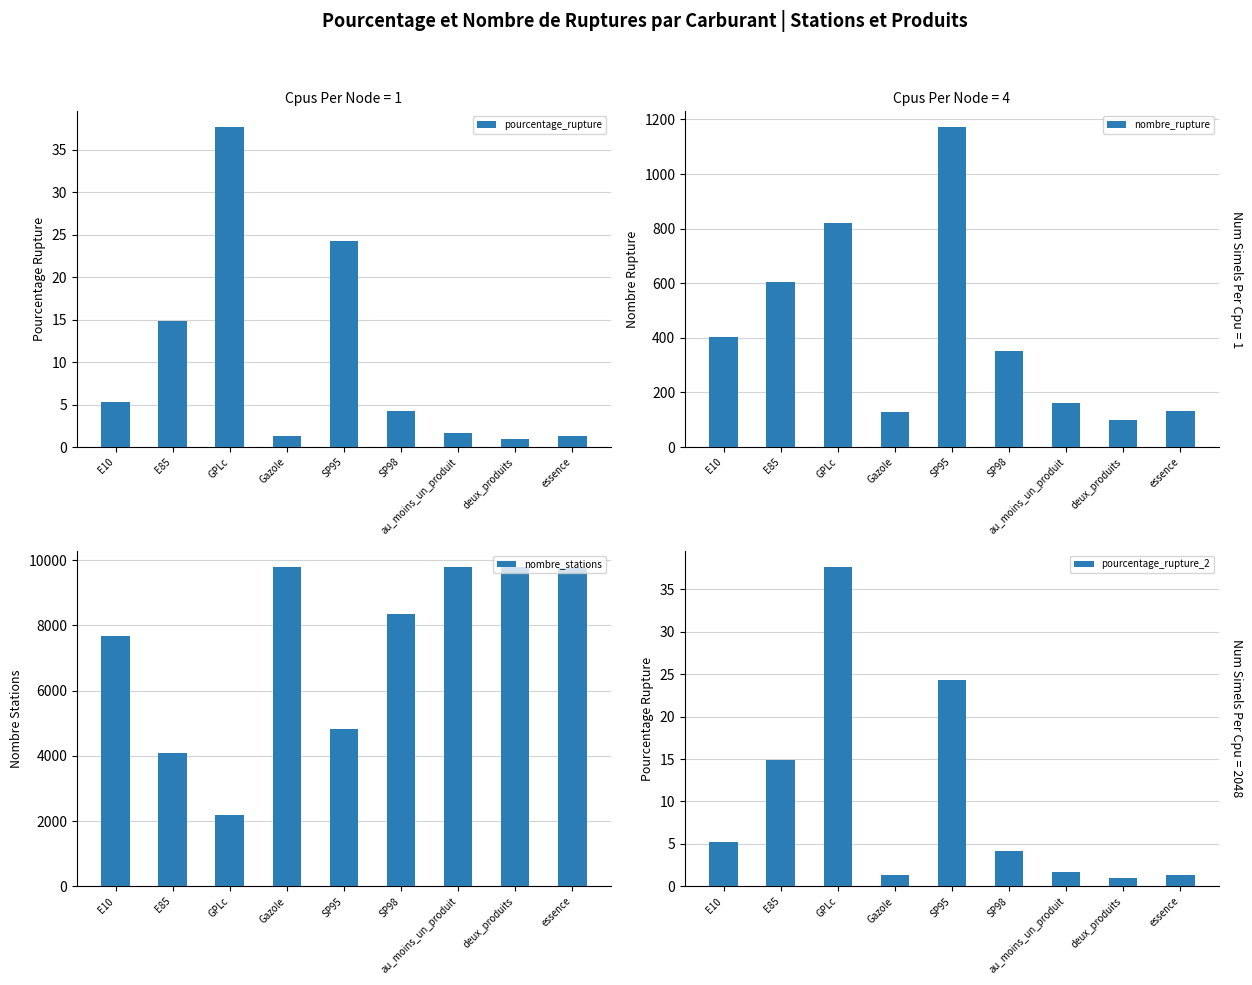

Rank the series by their maximum value, from highest to lowest.

nombre_stations, nombre_rupture, pourcentage_rupture, pourcentage_rupture_2